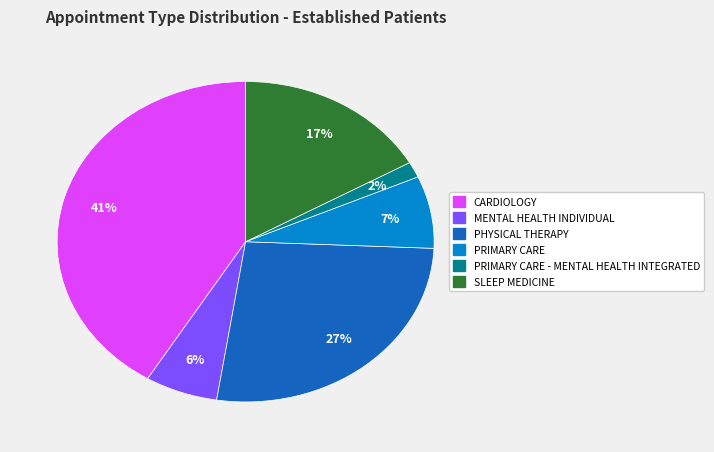

To the nearest percent, what is the average slice percentage?

17%